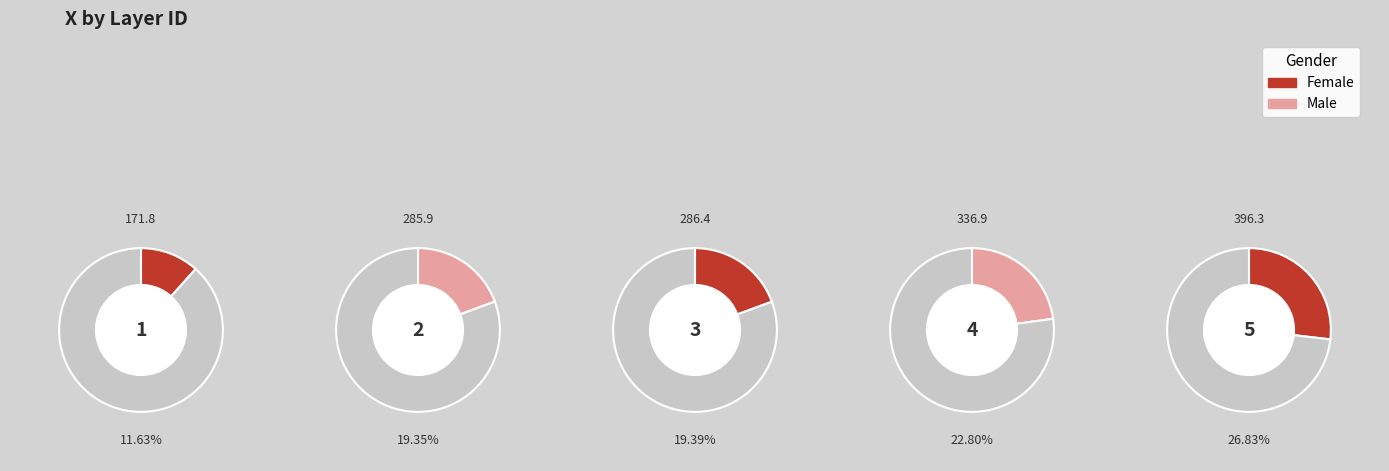

To the nearest percent, what is the combined percentage of 3 and 1?

31%